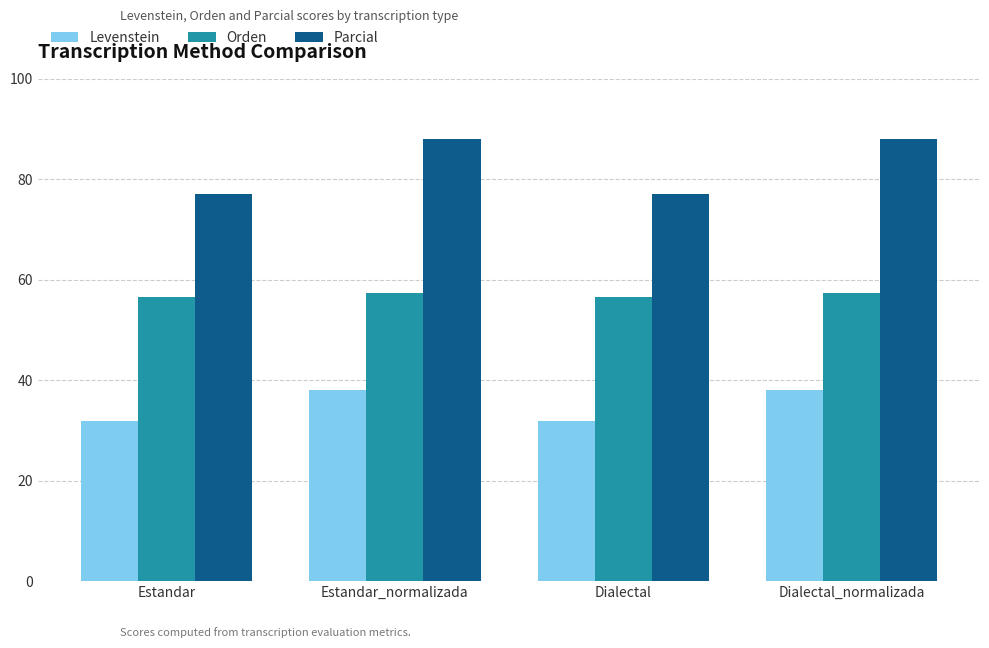

What are all the series names shown in the legend?

Levenstein, Orden, Parcial